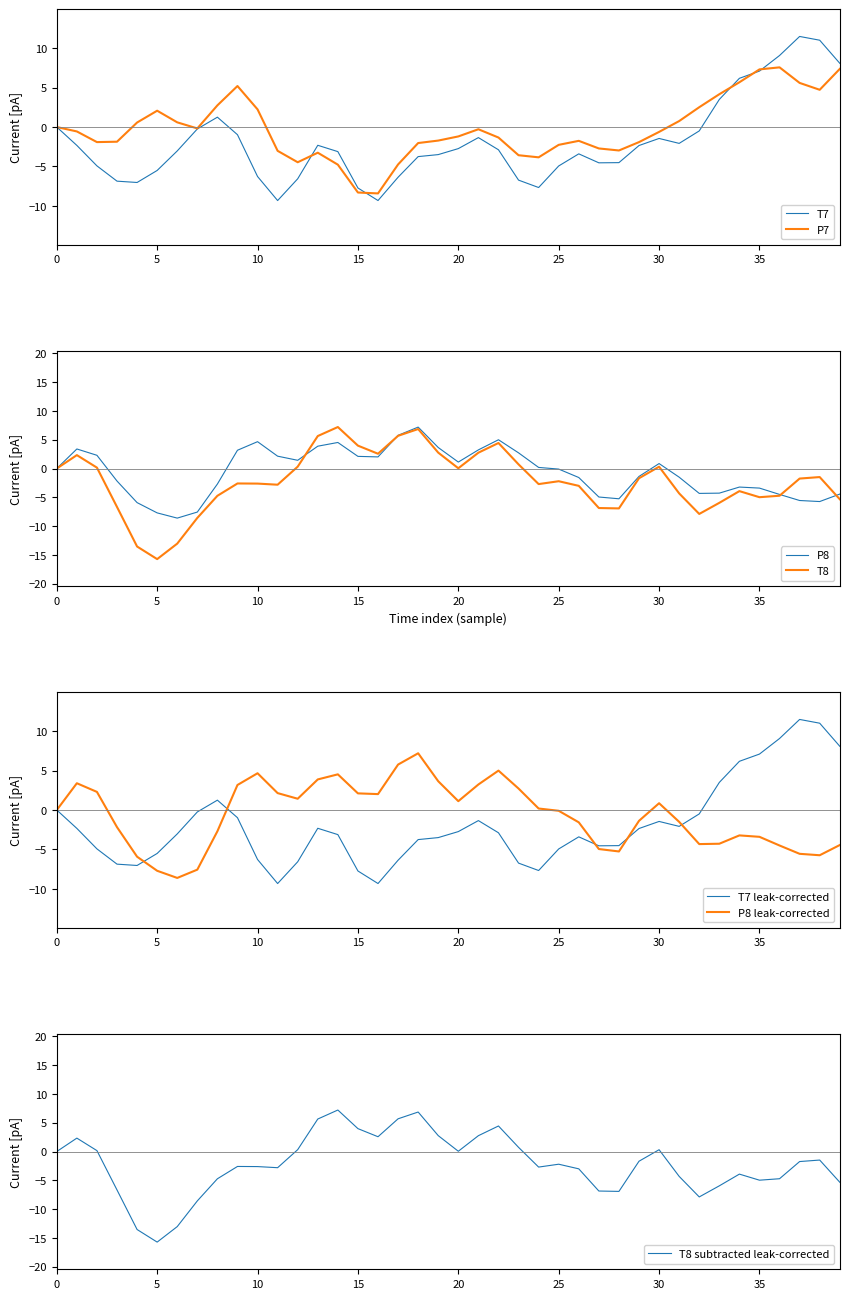

After their last crossing, which series has the higher values: P7 or T8?

P7